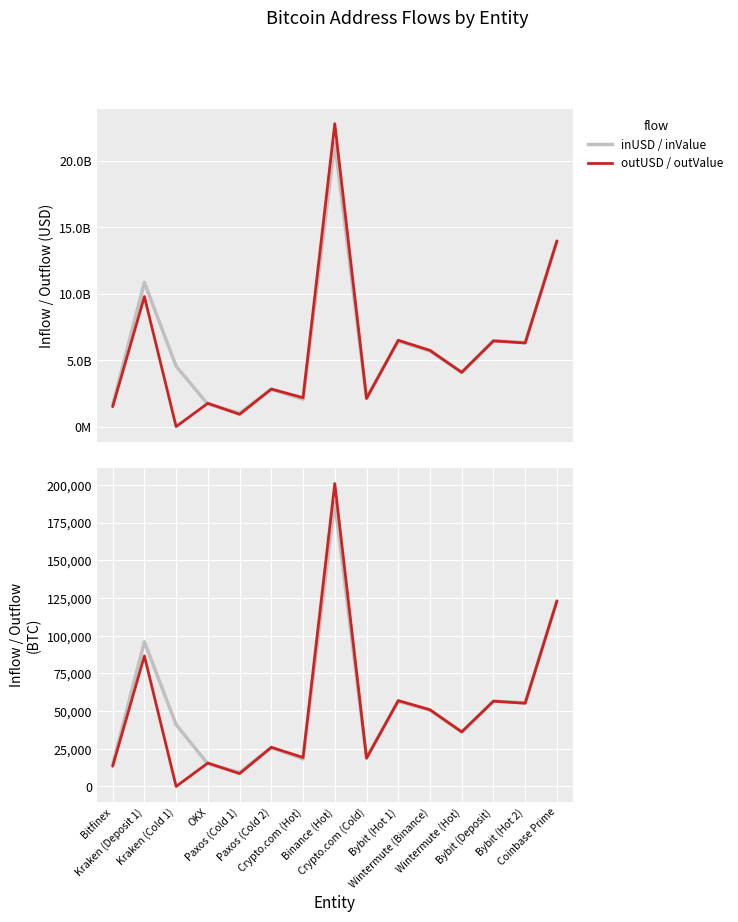

What is the label of the 12th point from the left?

Wintermute (Hot)